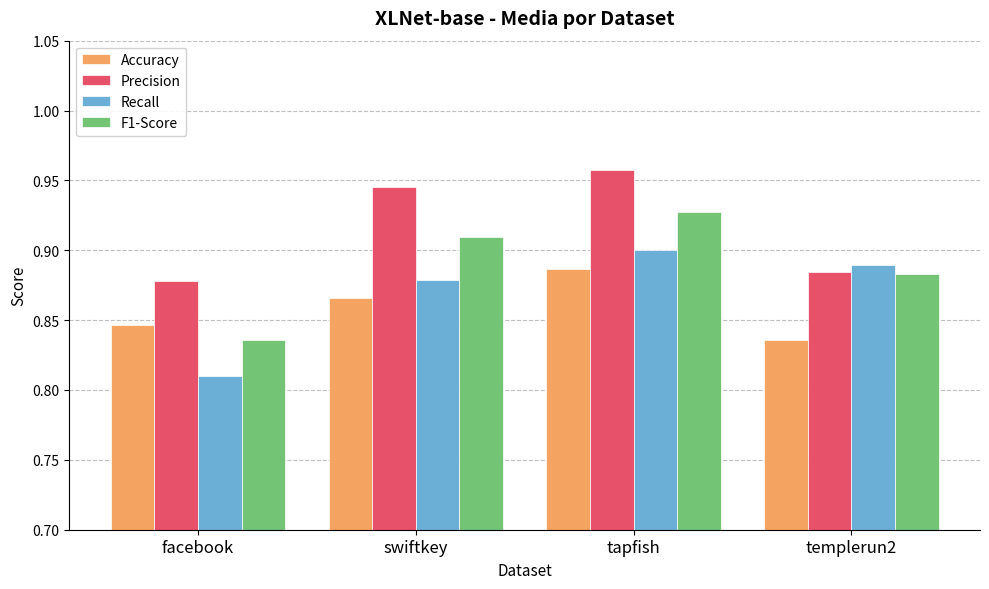

Which category has the highest value in the Recall series?

tapfish